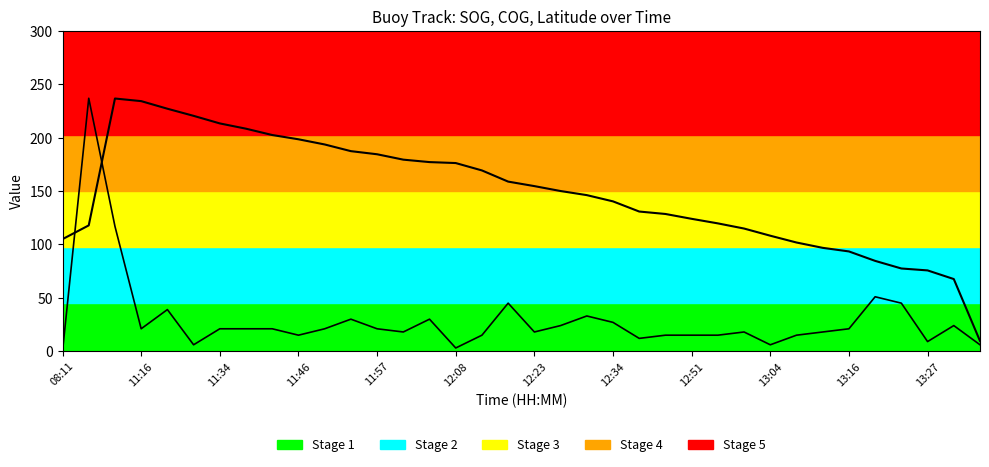

Which series has the largest range (max minus min)?

SOG (x30)